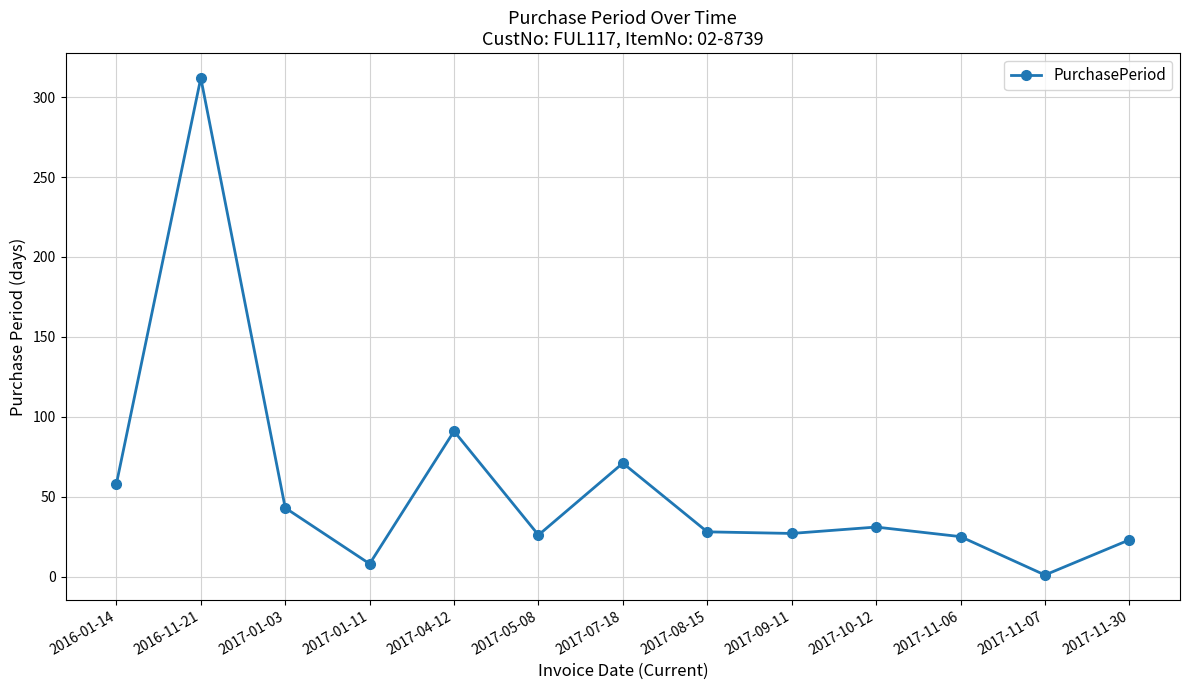

Does the chart display data point markers on the line(s)?

Yes